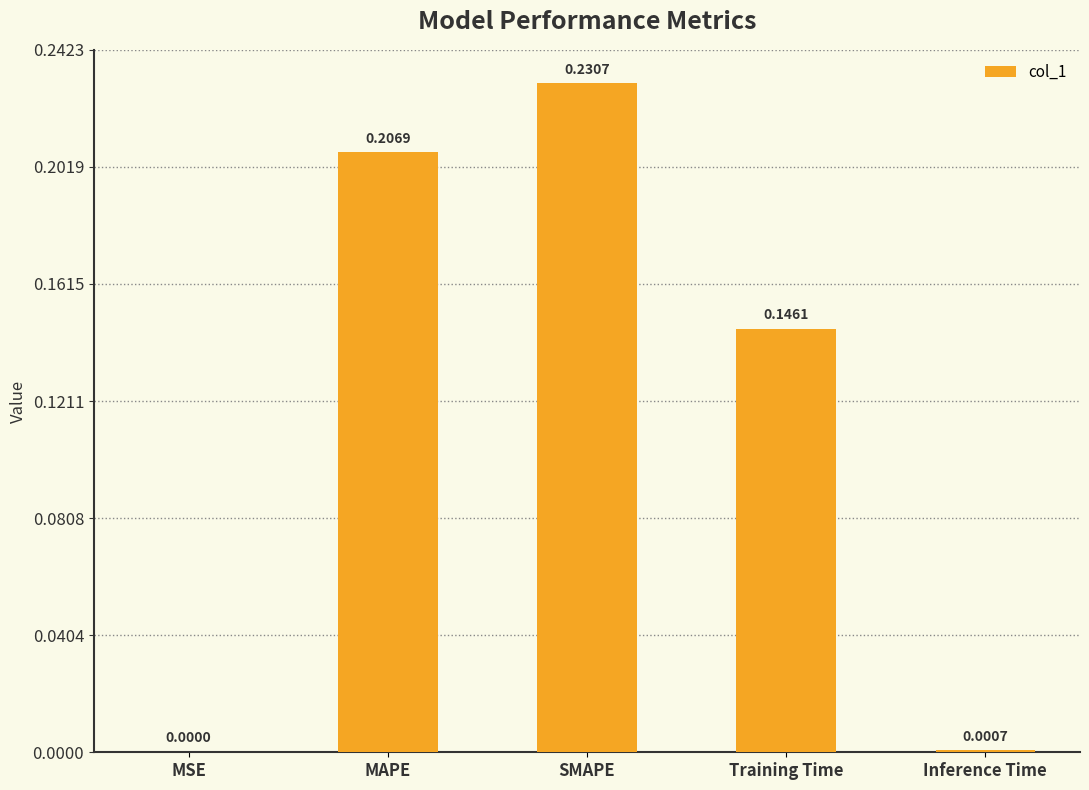

At which label is the value closest to 0?

MSE